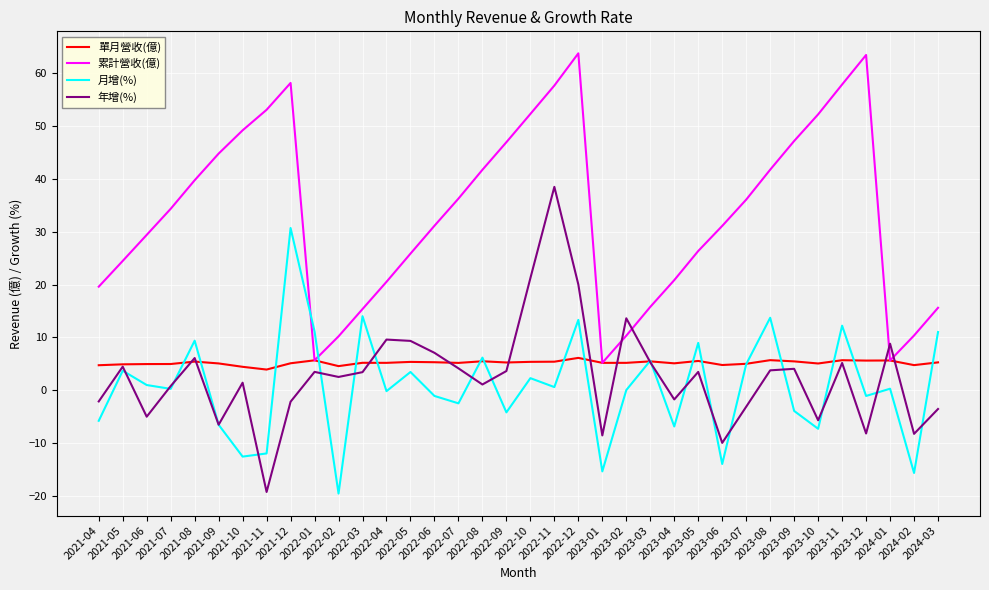

List the series in order of their peak value, highest first.

累計營收(億), 年增(%), 月增(%), 單月營收(億)